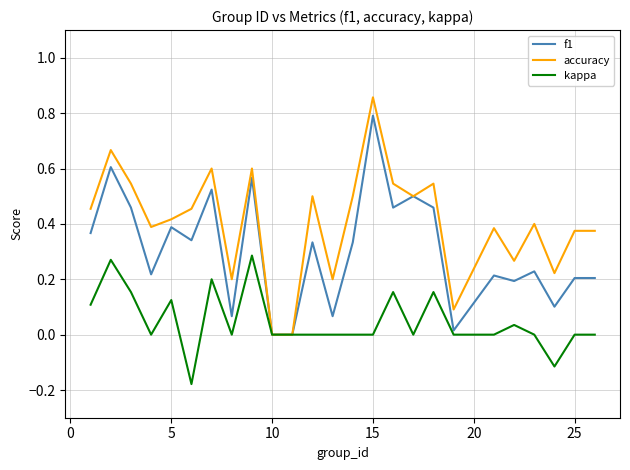

Does the chart display data point markers on the line(s)?

No